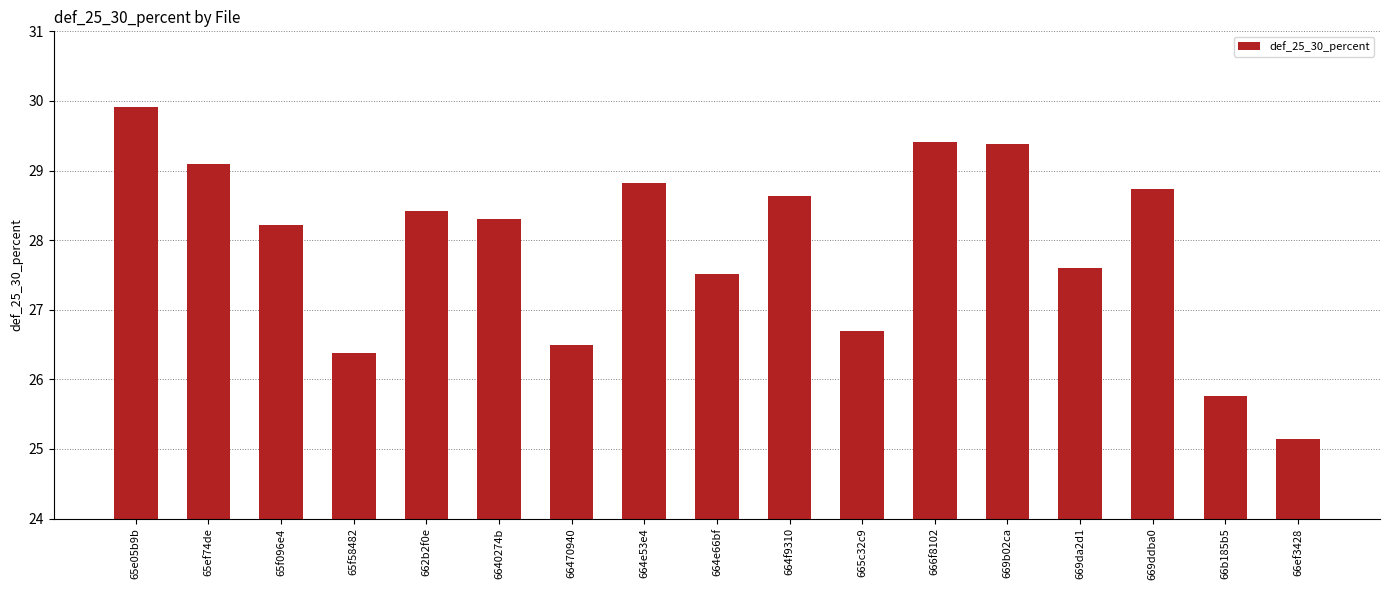

Which label corresponds to the largest value in the chart?

65e05b9b